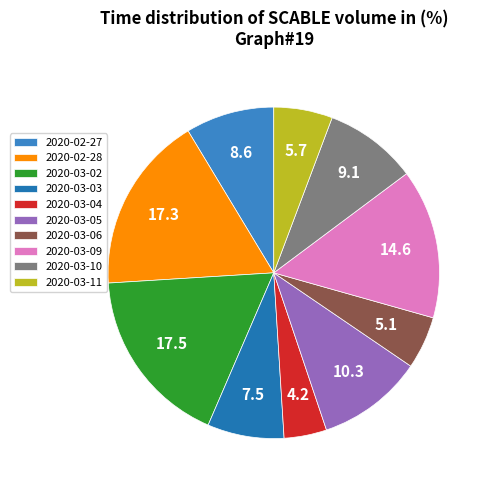

Is there a majority slice in this chart?

No